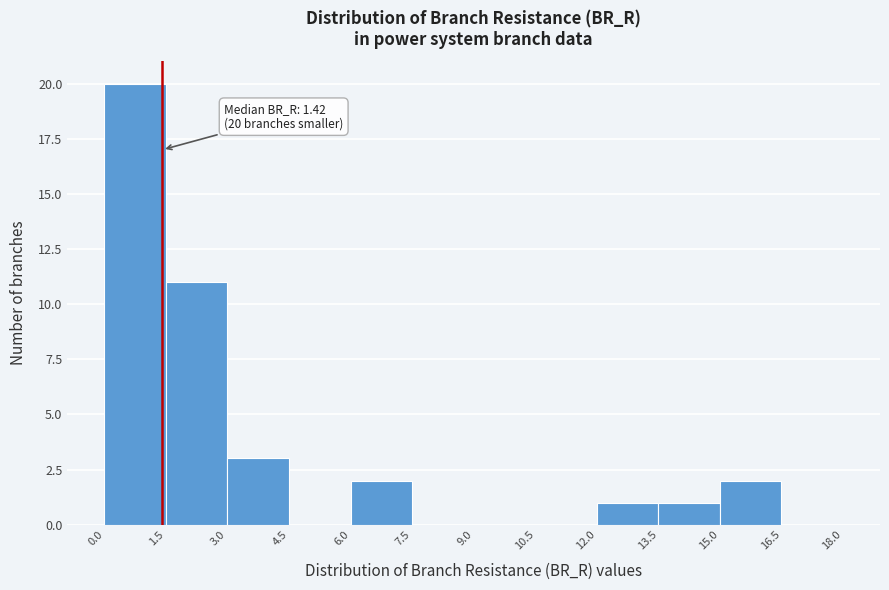

Which range on the x-axis has the tallest bar?

0.0 to 1.5